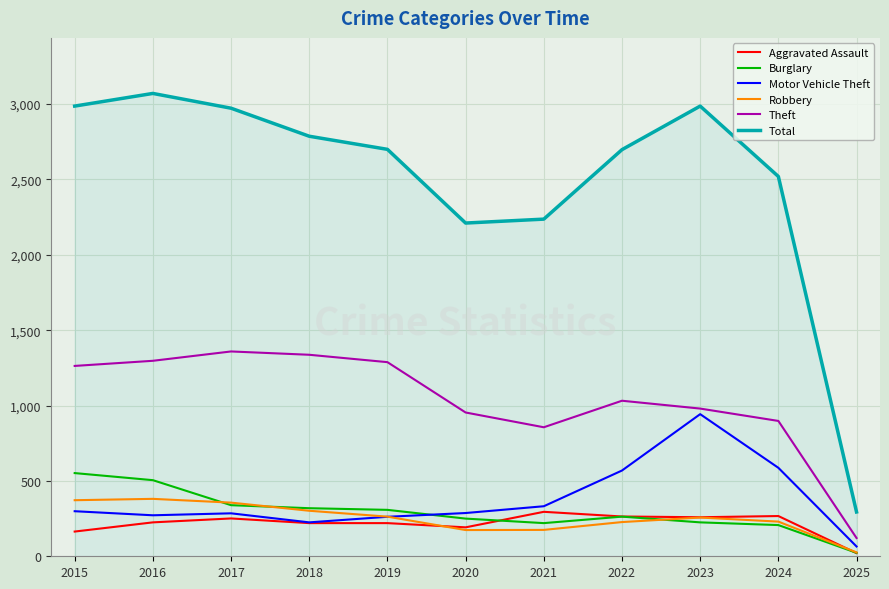

At which label does Motor Vehicle Theft reach its minimum?

2025